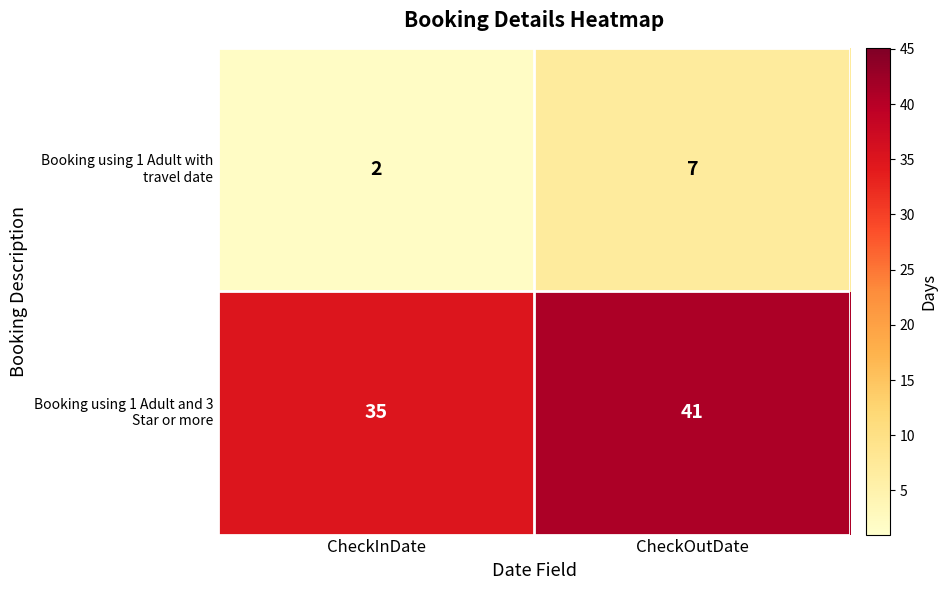

What is the spread (max minus min) of values at CheckInDate?

33